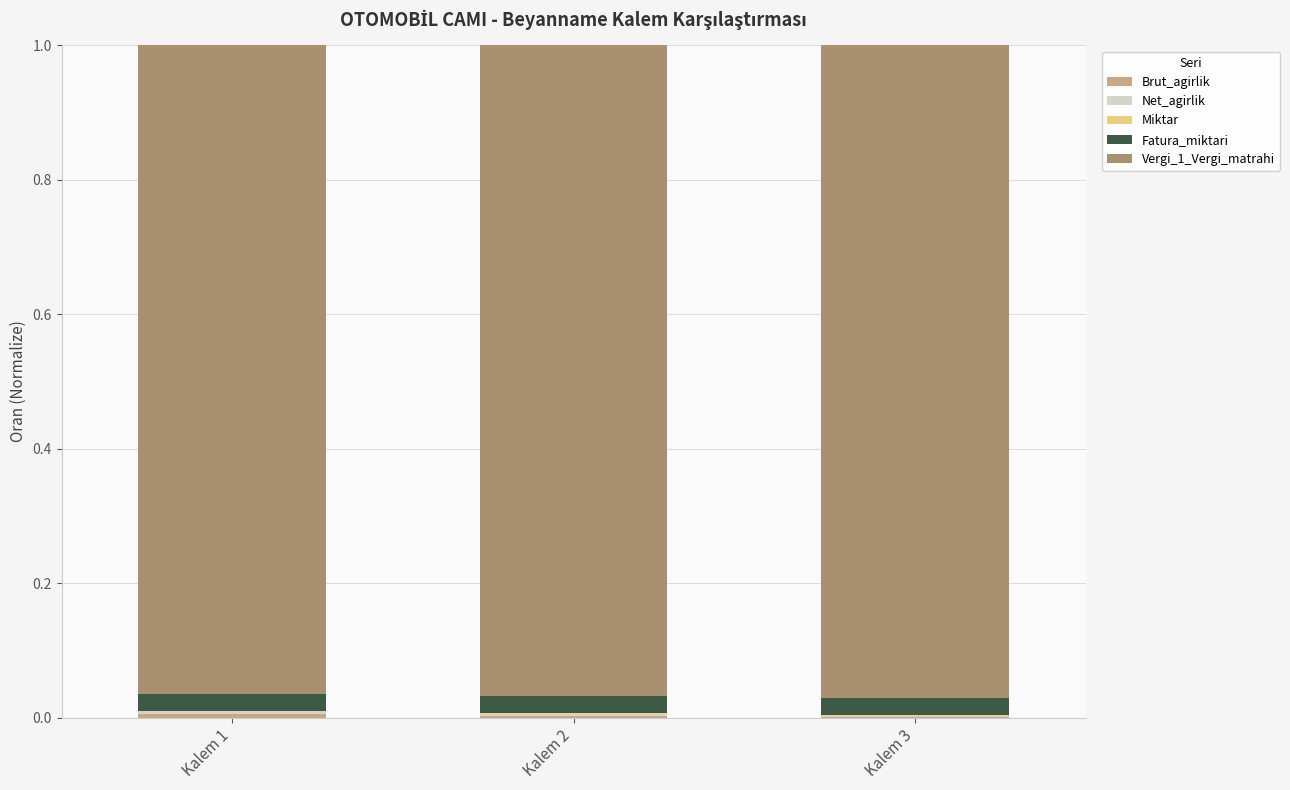

Are the bars horizontal?

No